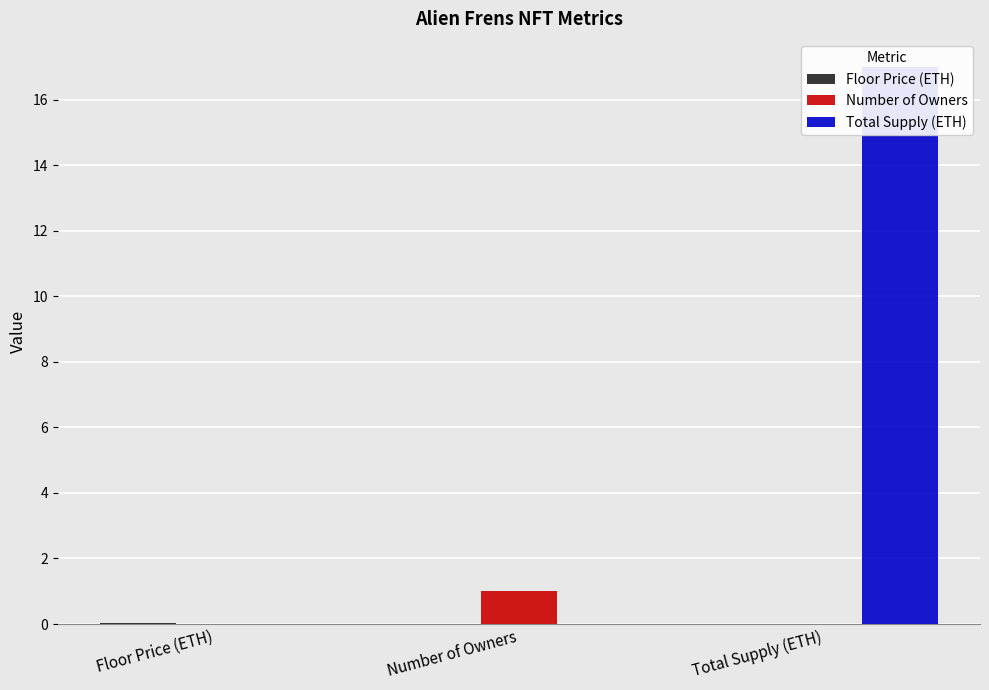

Reading right to left, list all the values displayed in this chart.

Floor Price (ETH): 0.0	0.0	0.0
Number of Owners: 0.0	1.0	0.0
Total Supply (ETH): 17.0	0.0	0.0